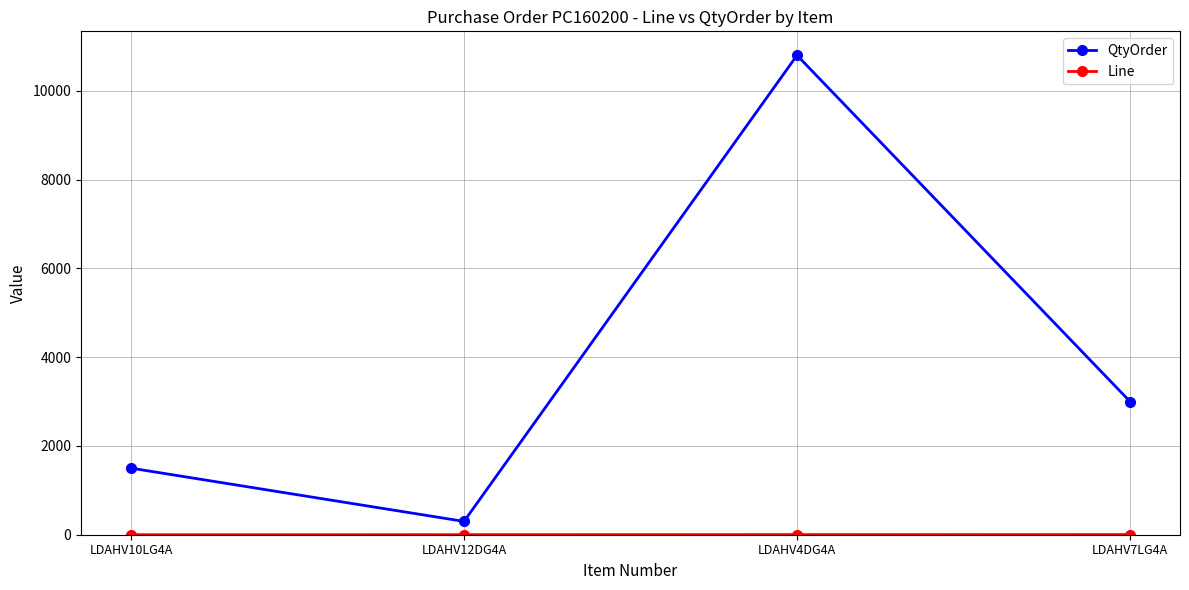

How many lines are shown in the chart?

2